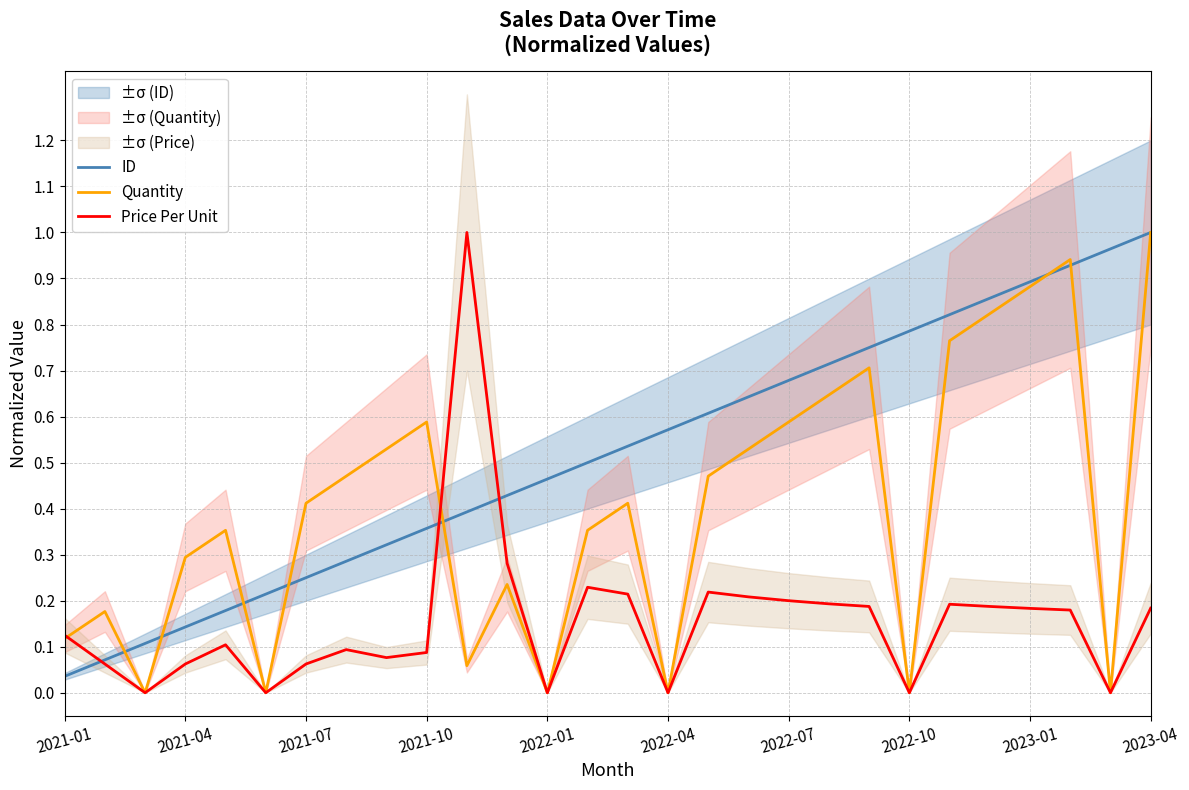

Rank the series by their maximum value, from lowest to highest.

ID, Quantity, Price Per Unit